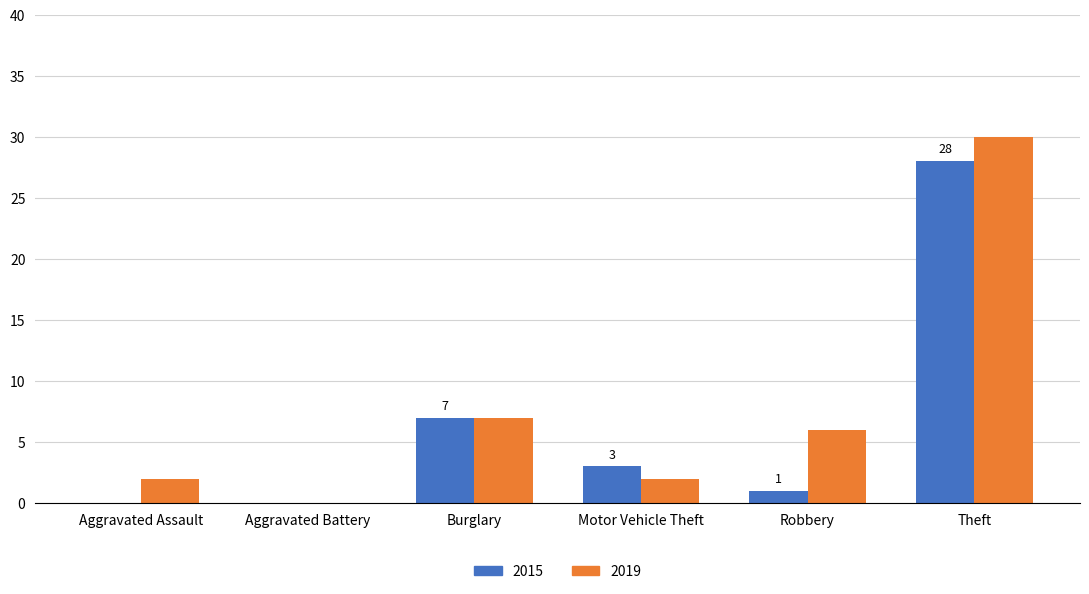

How many groups of bars are there?

6